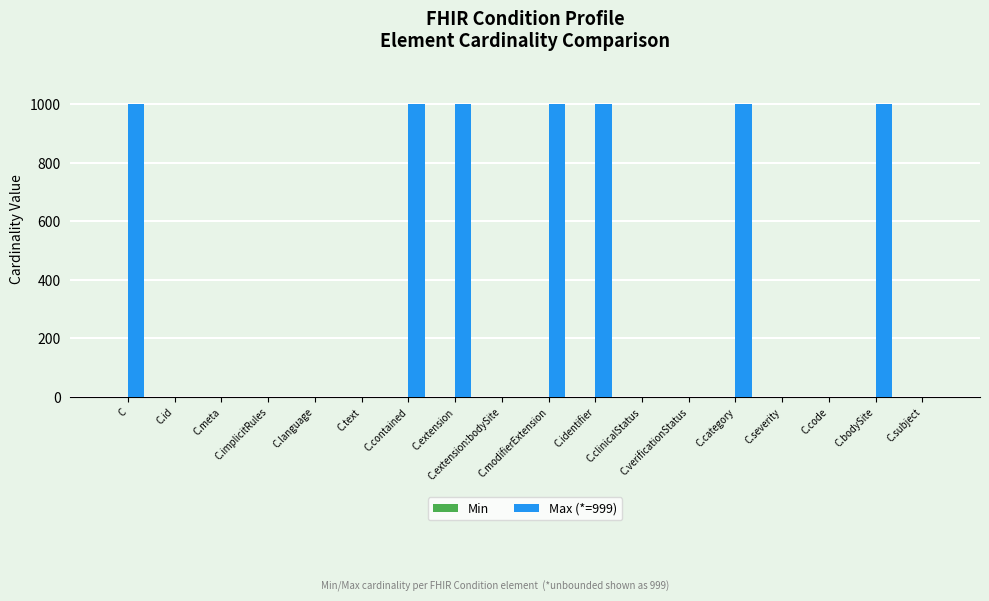

Is it true that Max (*=999) equals 999 at C.bodySite?

True